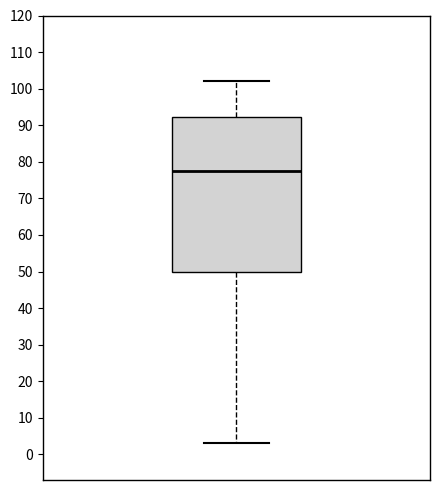

Transcribe this box plot: give where the median line is, the range the box spans, and where the two whiskers end, as read against the y-axis. The values are not printed on the chart, so give them approximately, as read against the axis.

median 78, box 50 to 92, whiskers 3 to 102